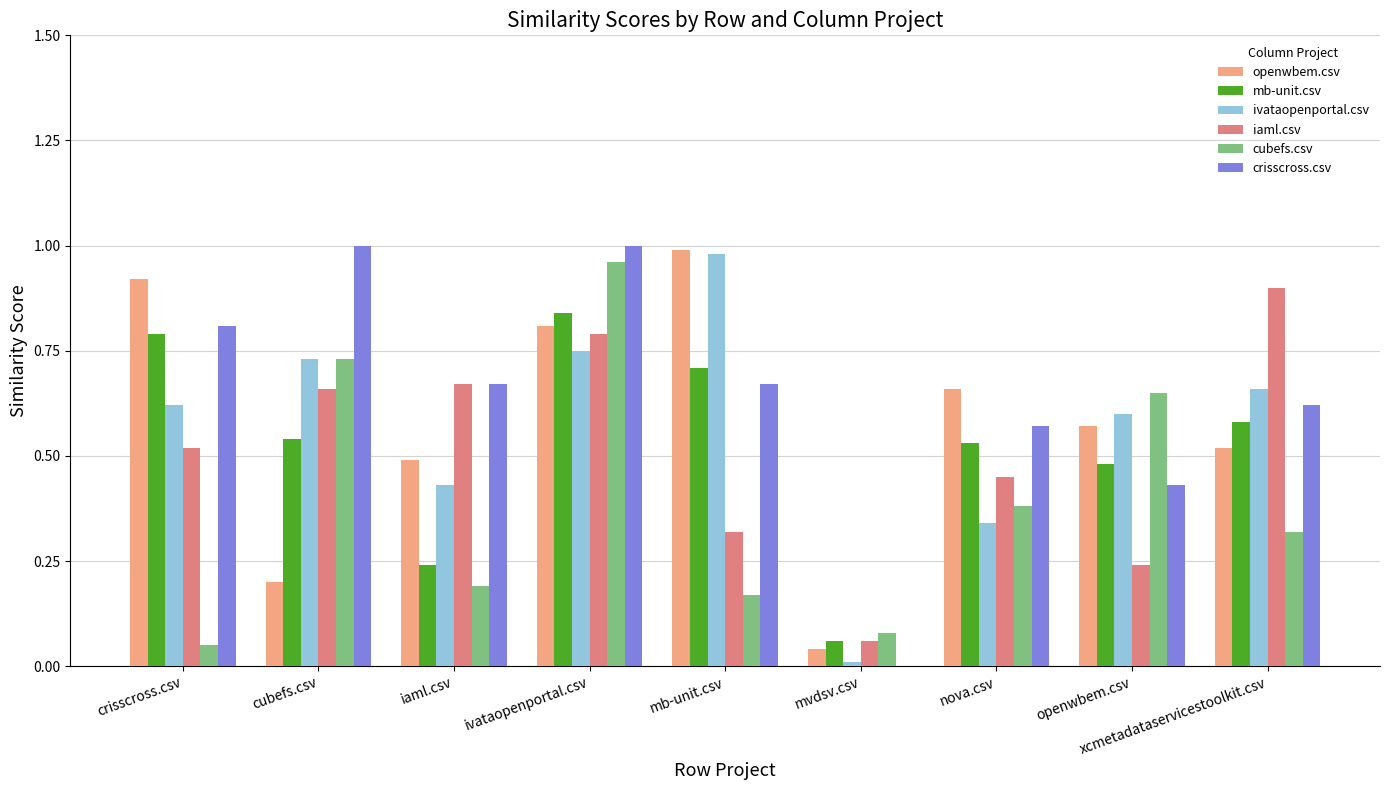

Which category has the highest value in the ivataopenportal.csv series?

mb-unit.csv